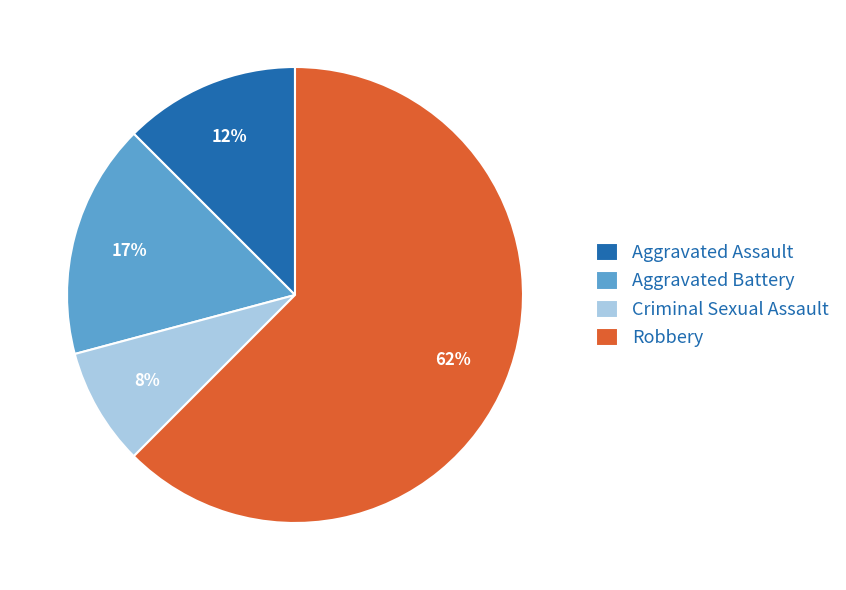

Which has a higher value, Criminal Sexual Assault or Aggravated Battery?

Aggravated Battery